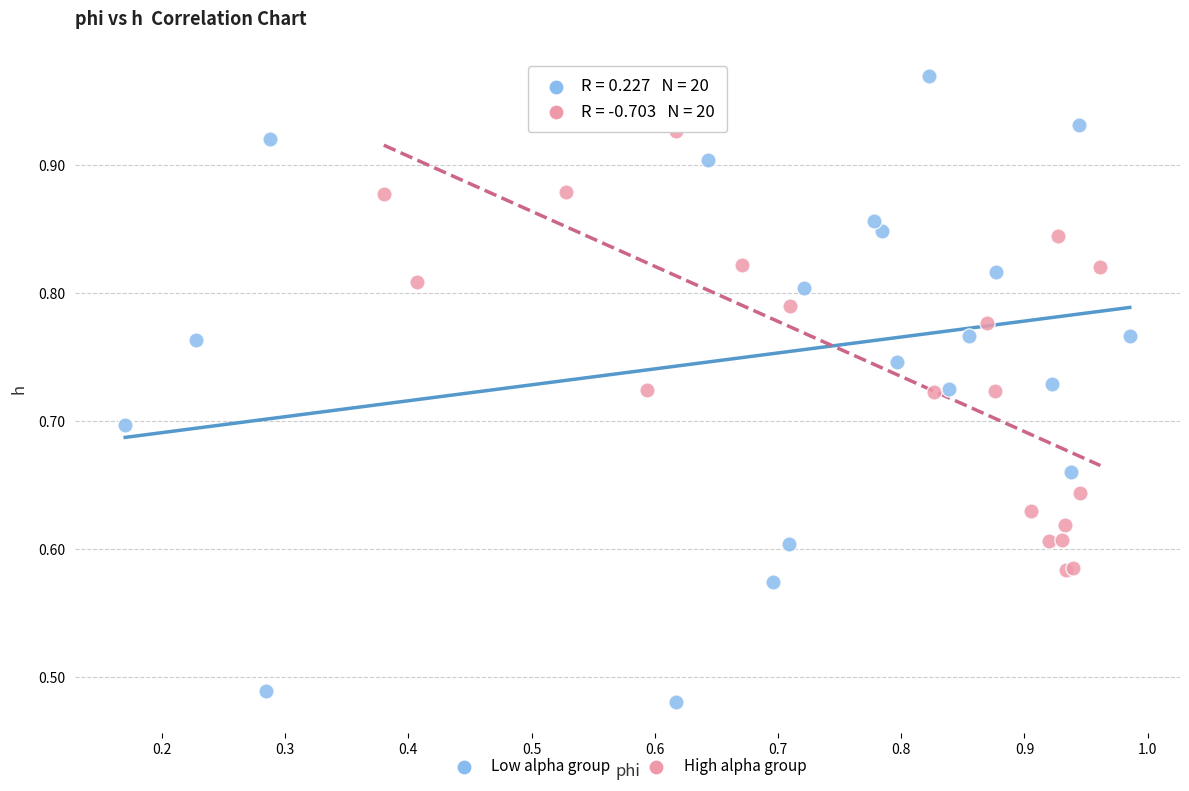

Which series contains the lowest Y value?

Low alpha group